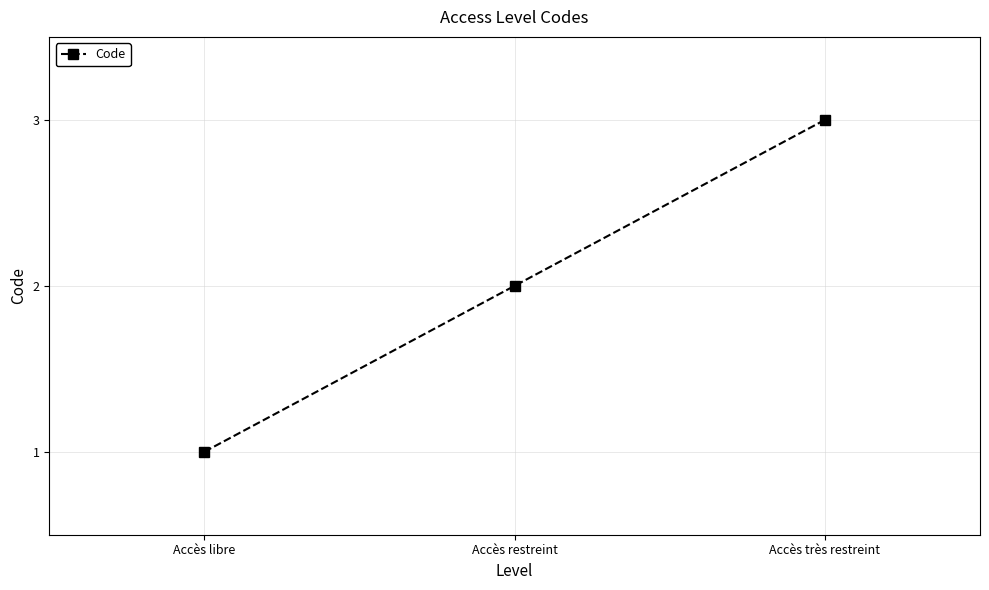

List the labels in order of value, smallest first.

Accès libre, Accès restreint, Accès très restreint